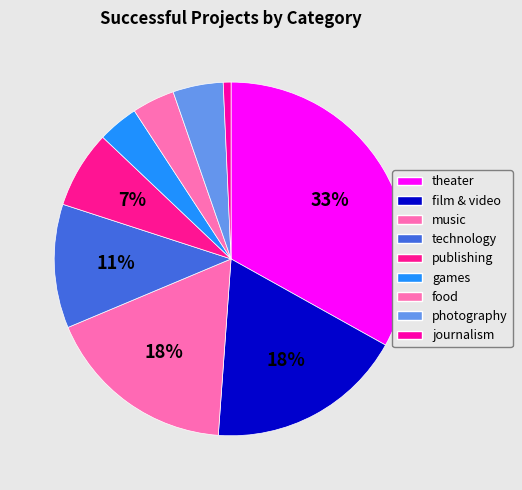

Count the number of slices in the pie.

9